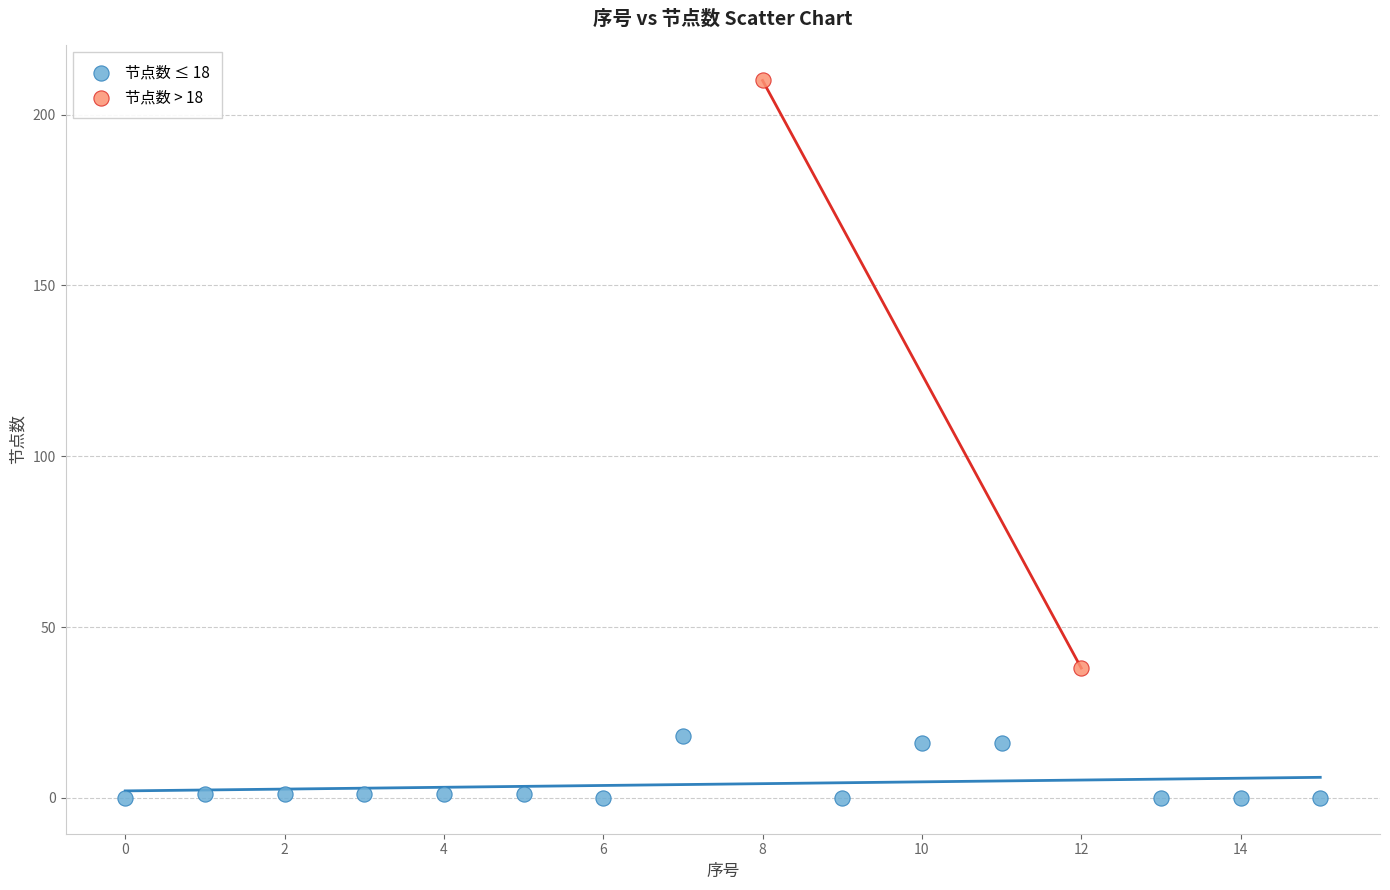

What are all the series names shown in the legend?

节点数 ≤ 18, 节点数 > 18